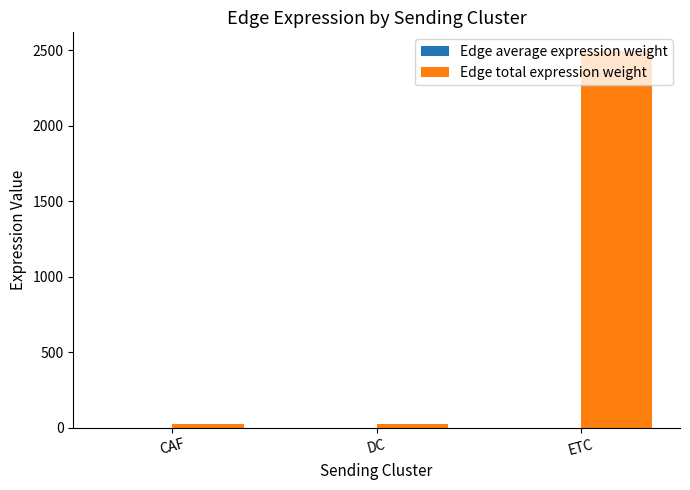

Which series changed the most between CAF and ETC?

Edge total expression weight